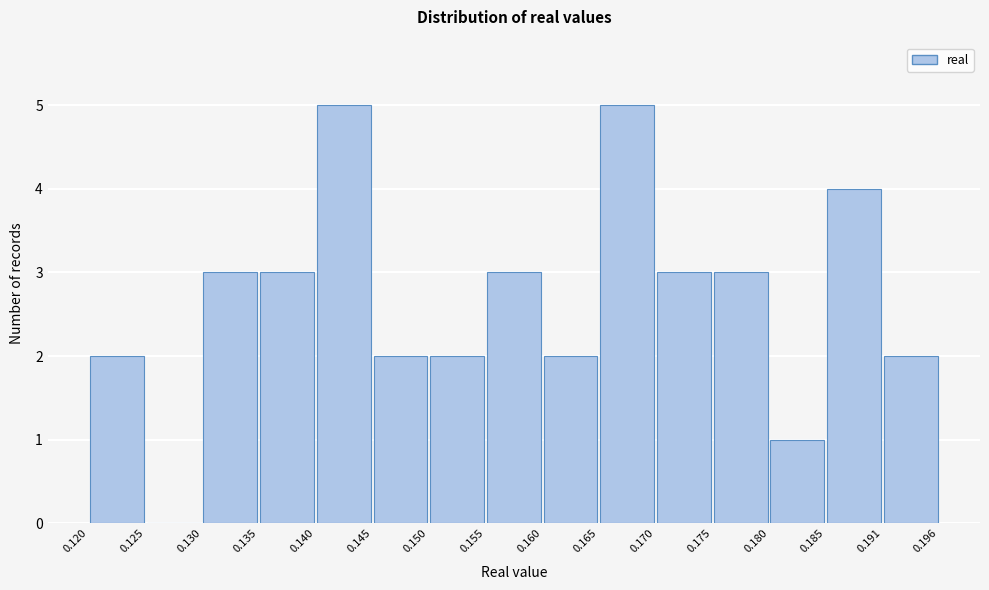

What is the height of the bar covering 0.155 to 0.160 on the x-axis? The values are not printed on the chart, so give them approximately, as read against the axis.

3